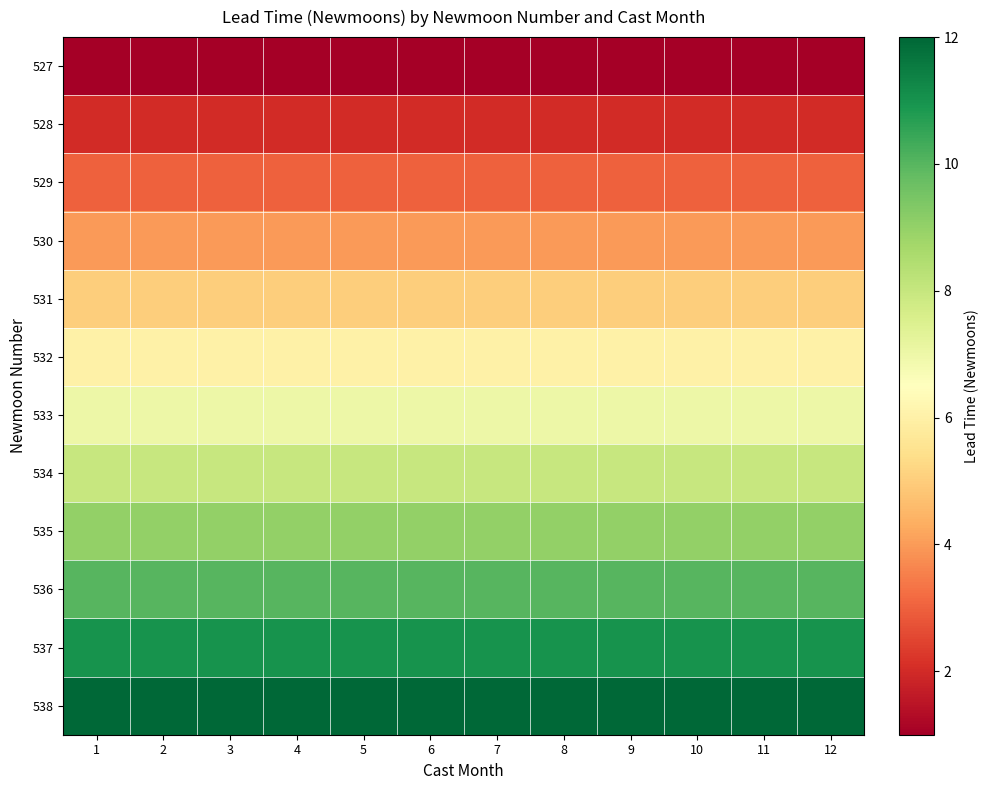

At which category does the chart reach its peak across all series?

1